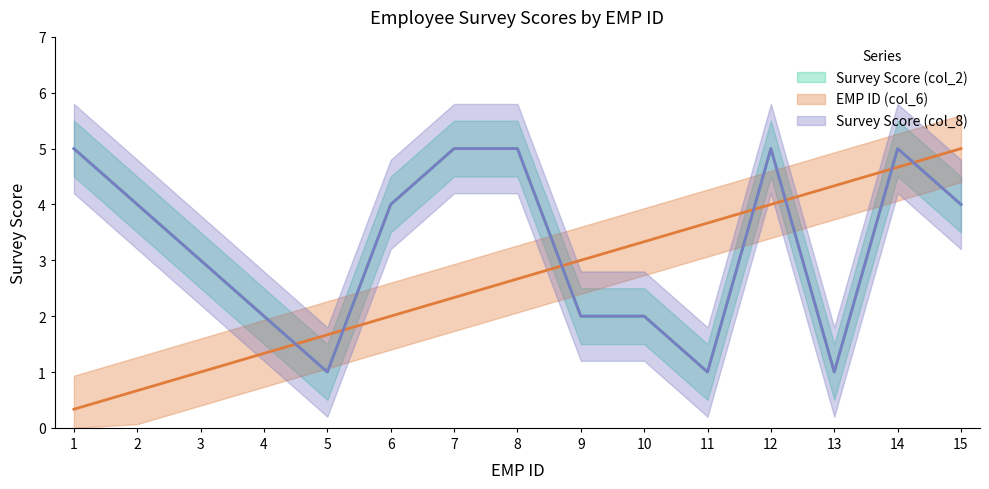

At which category does Survey Score (col_2) reach its first local valley?

5